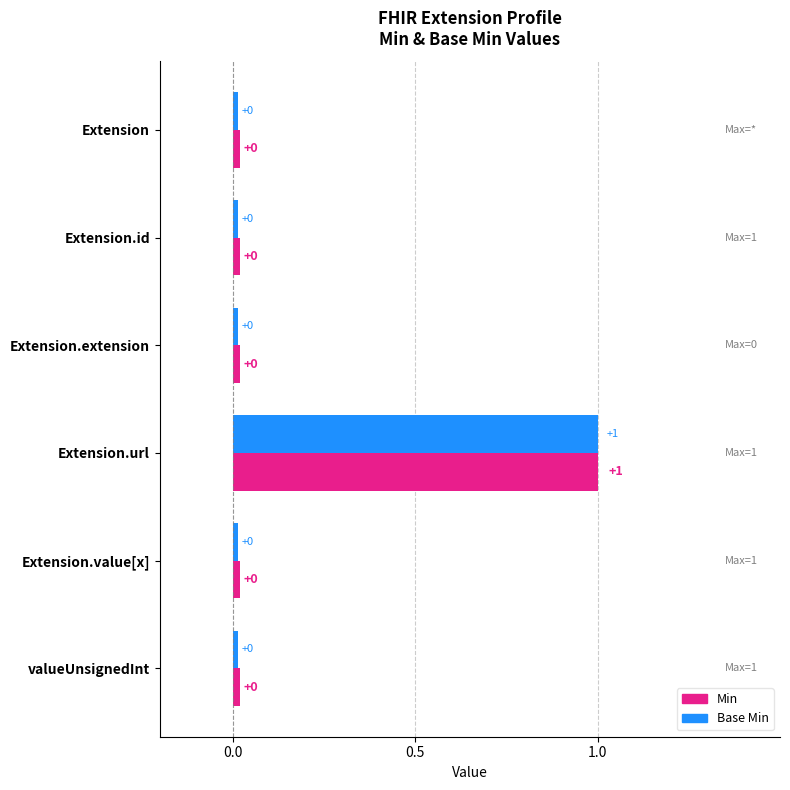

What is the difference between the maximum and second lowest values in the Base Min series?

1